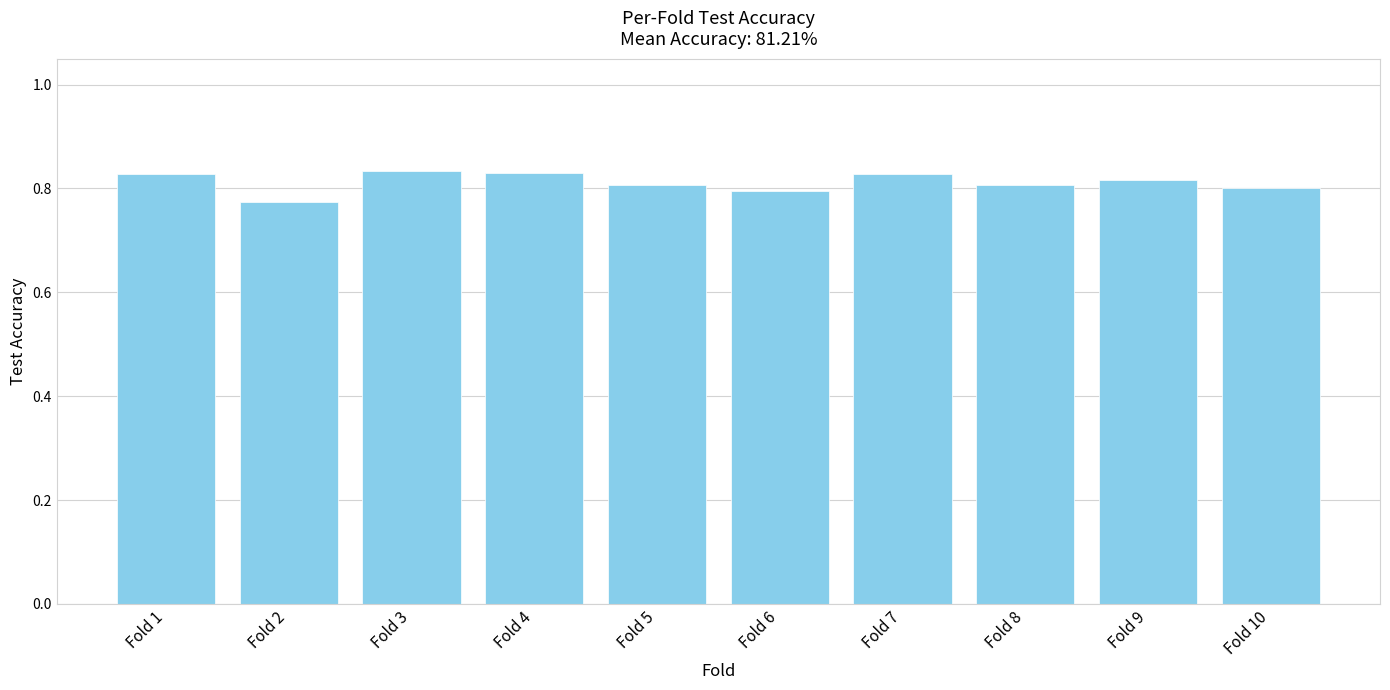

Which category has the lowest value across all series?

Fold 2